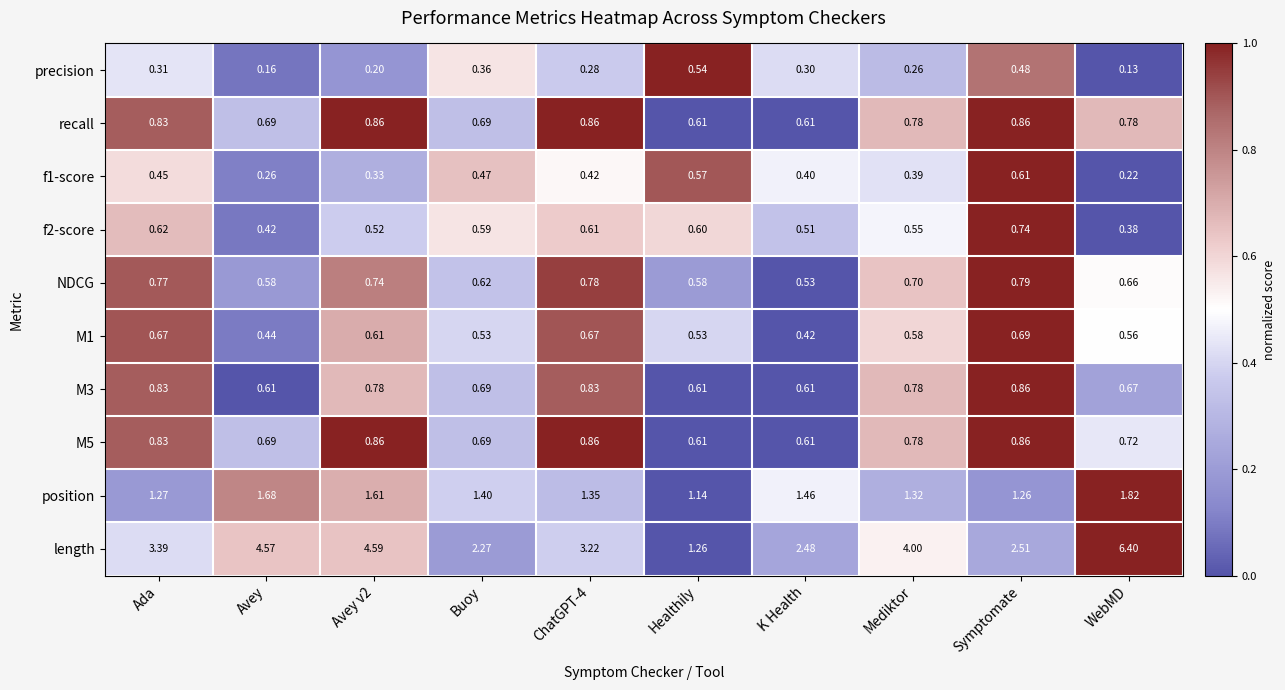

Is the value of length at Healthily greater than the value of M5 at Avey?

Yes